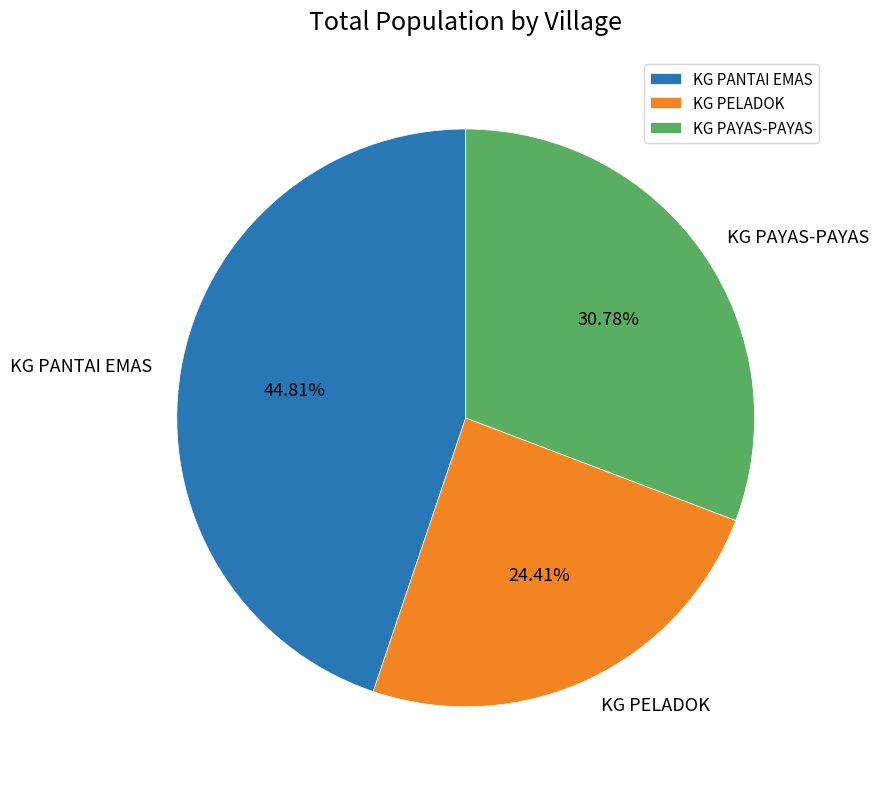

What is the smallest slice in the pie chart?

KG PELADOK